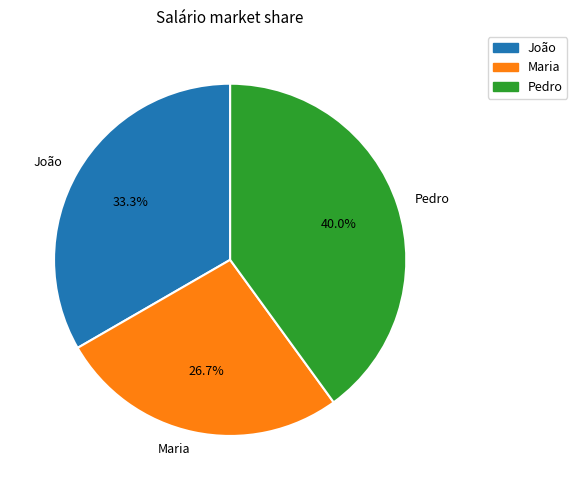

Is the sum of Maria and João greater than half?

Yes